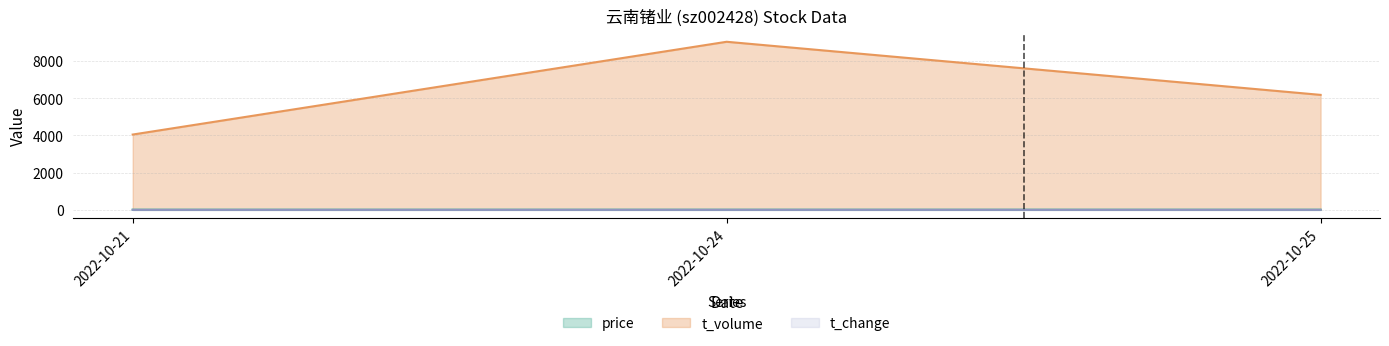

Which series has the largest total across all categories?

t_volume